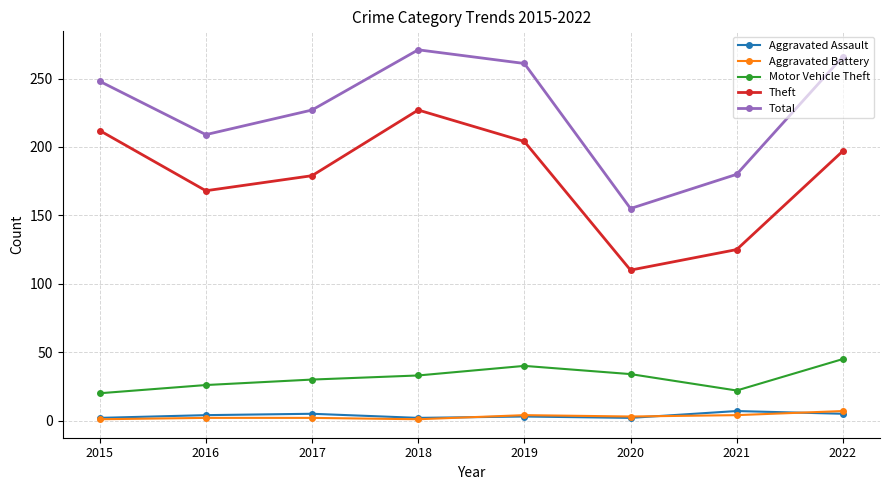

What is the lowest value of the Motor Vehicle Theft series?

20